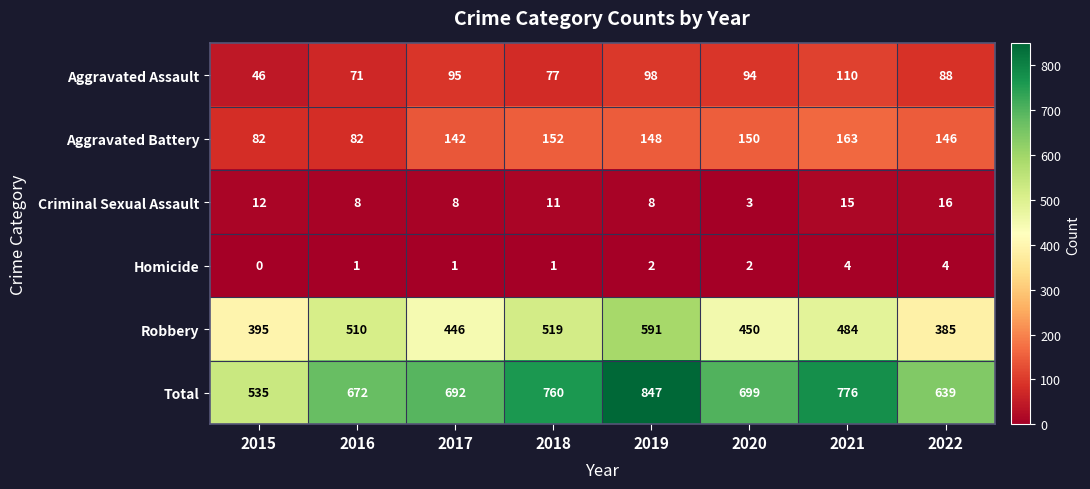

Which series has the widest spread of values?

Total